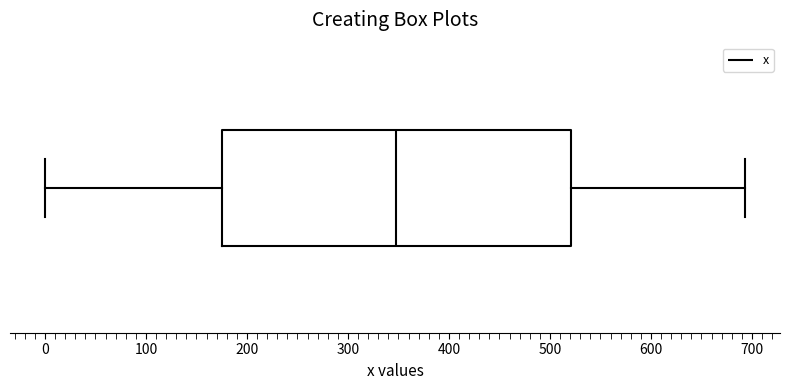

Where does the right whisker of the box end on the x-axis? The values are not printed on the chart, so give them approximately, as read against the axis.

690